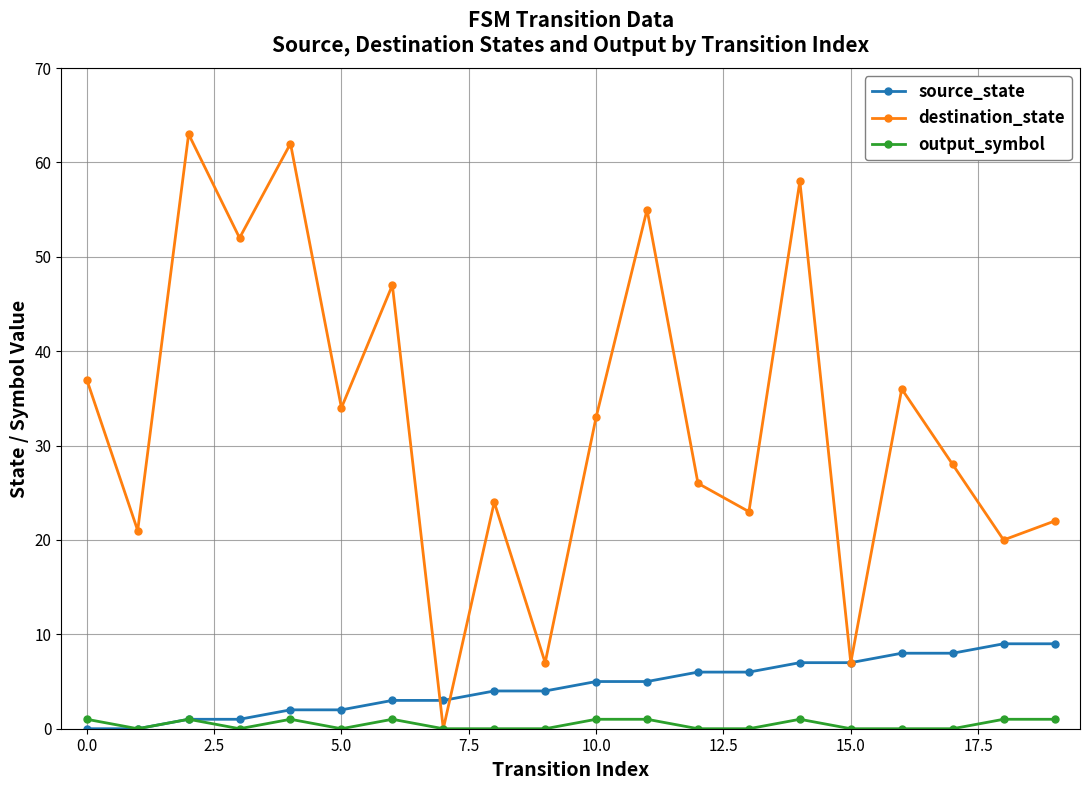

How many data points in source_state are less than 5?

10